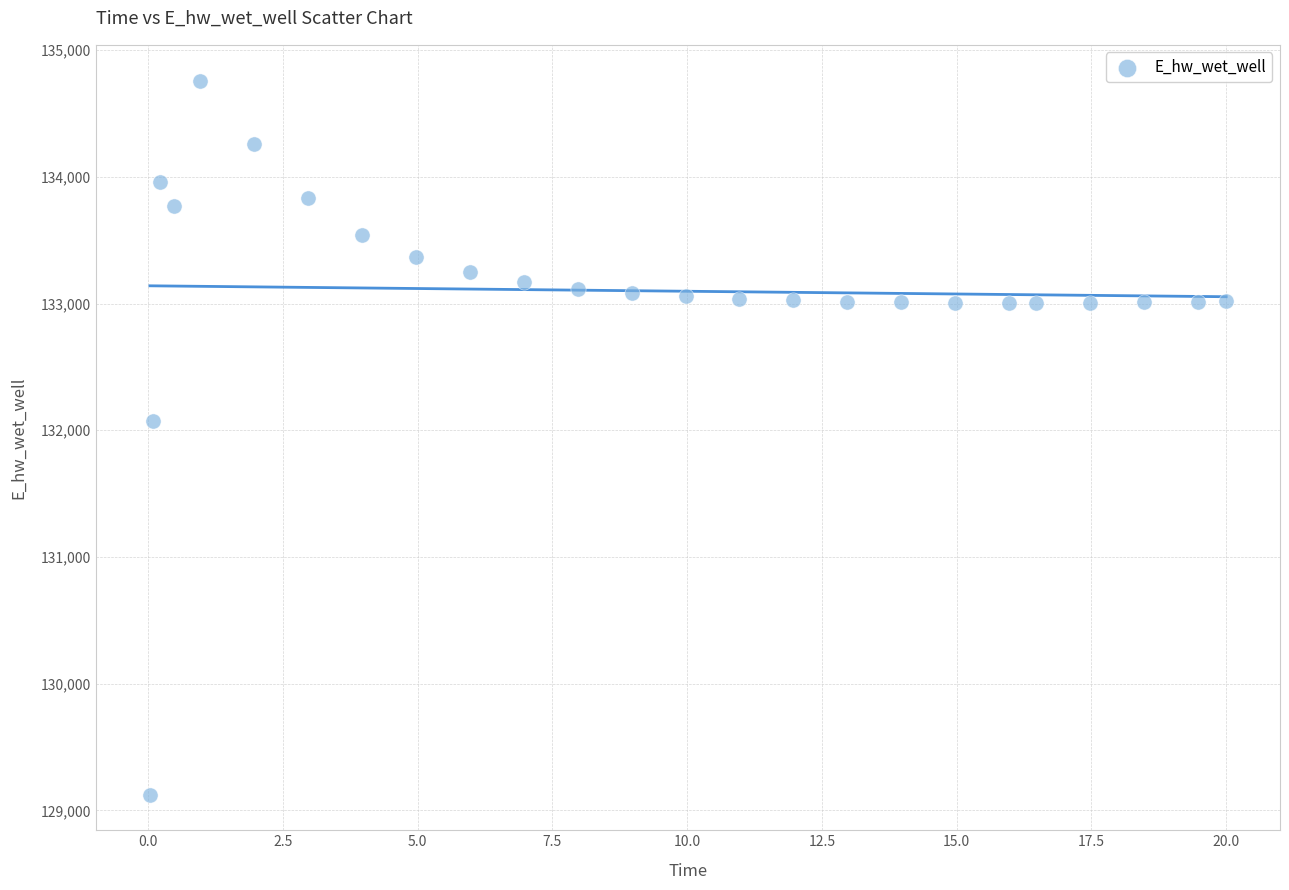

What is the range of X values (max minus min)?

20.0